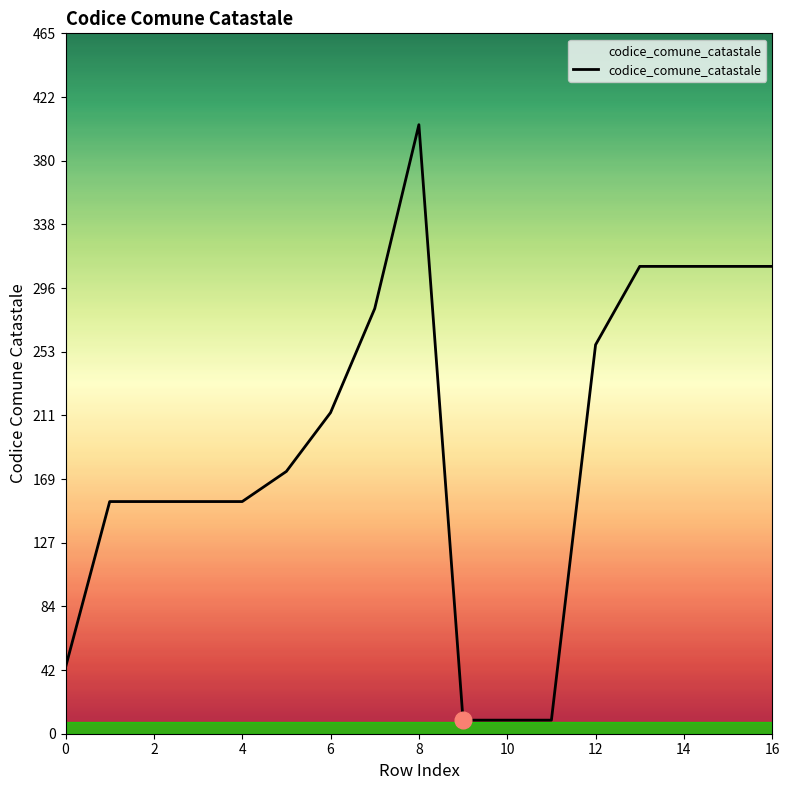

What is the greatest value displayed?

404